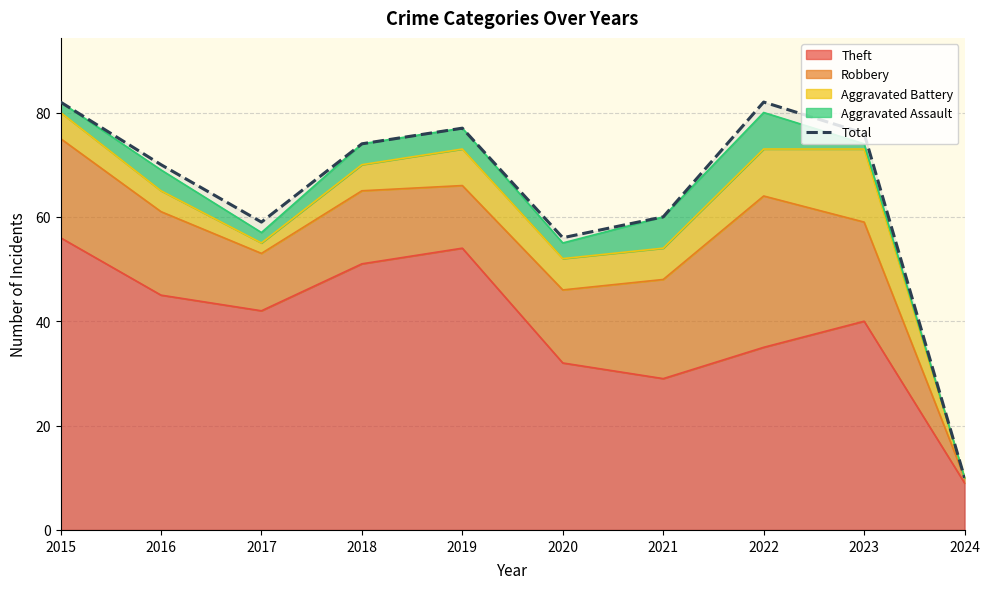

True or false: the data has more than 0 interior local peaks.

True